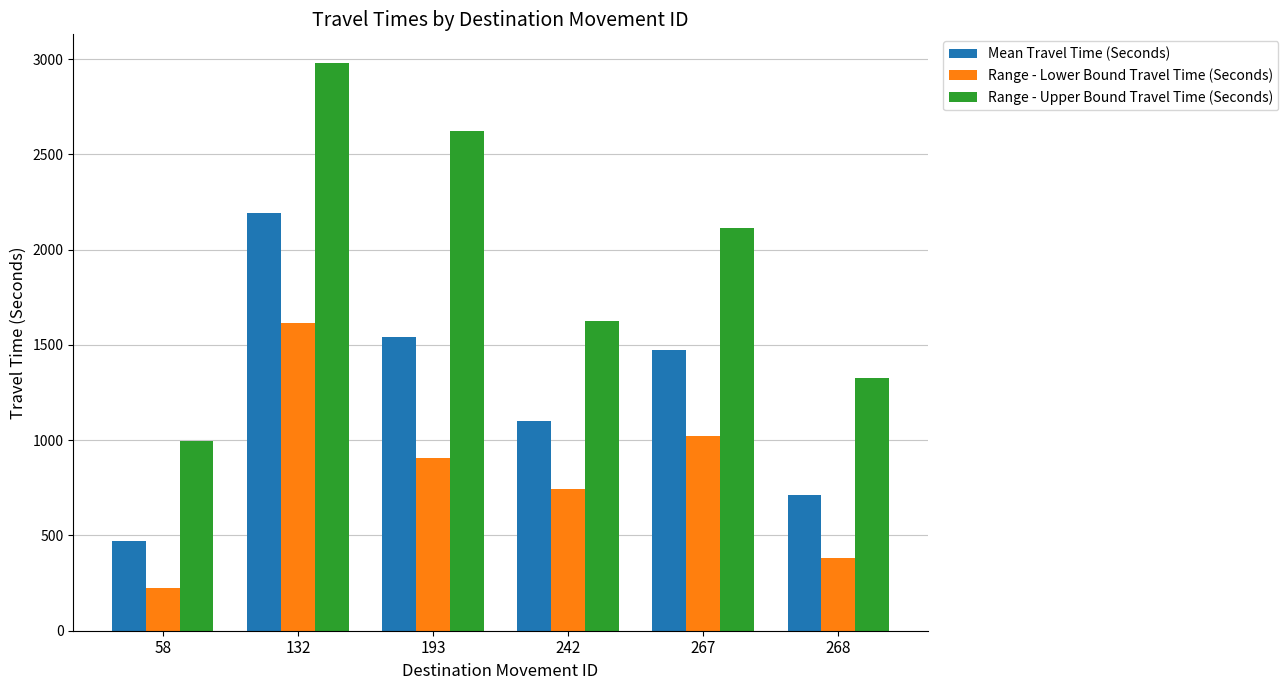

What are all the series names shown in the legend?

Mean Travel Time (Seconds), Range - Lower Bound Travel Time (Seconds), Range - Upper Bound Travel Time (Seconds)